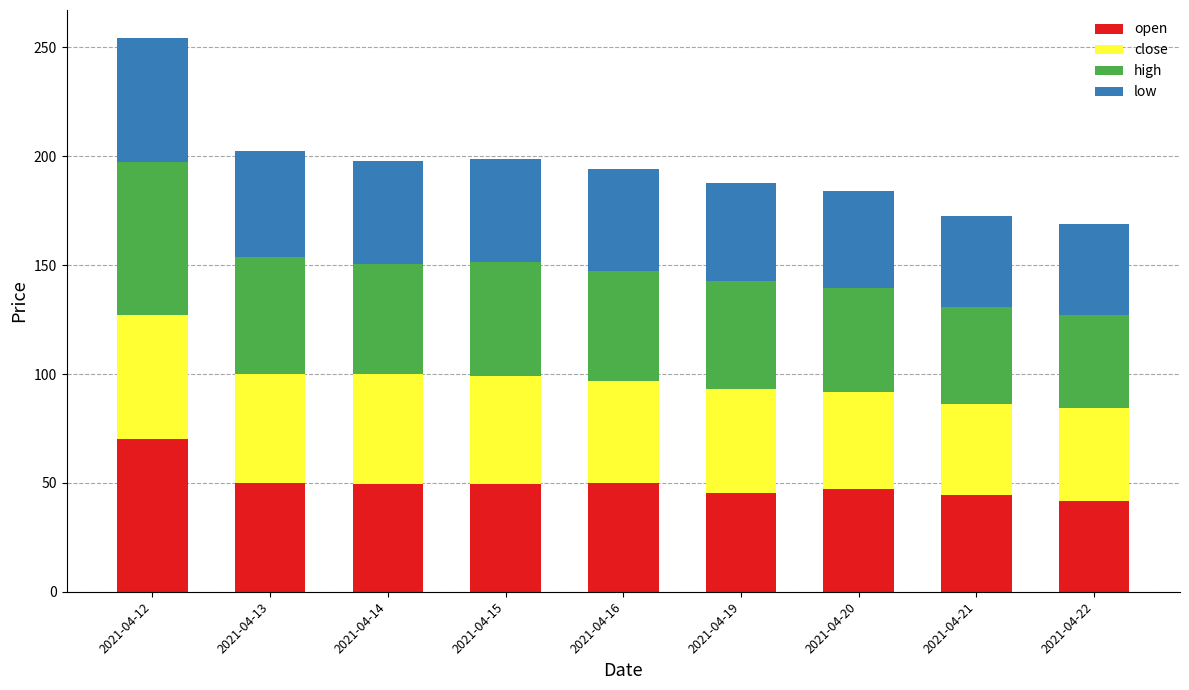

What is the average value of the open series?

49.7